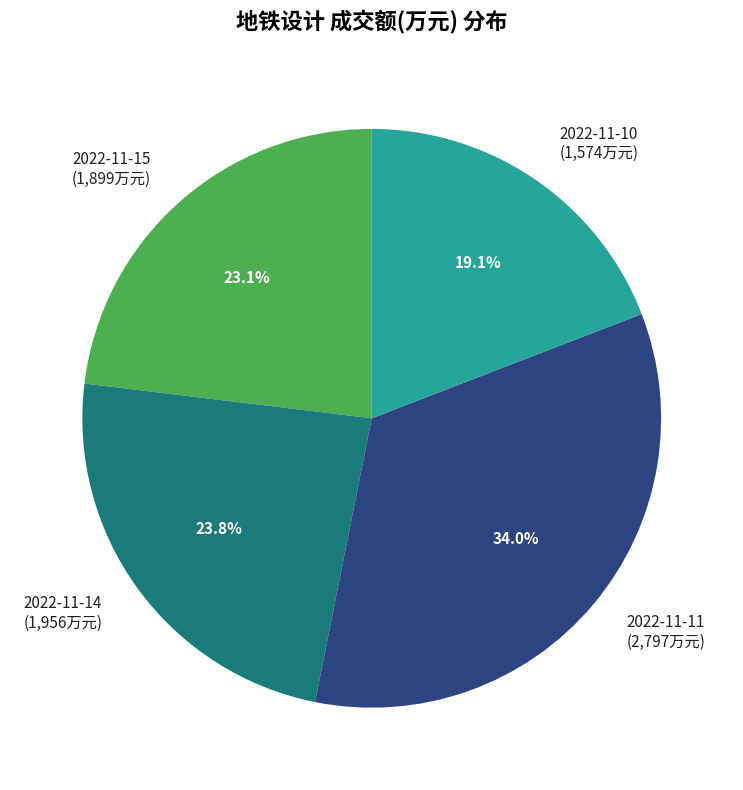

The 2022-11-15 slice represents 31% of the pie. True or false?

False